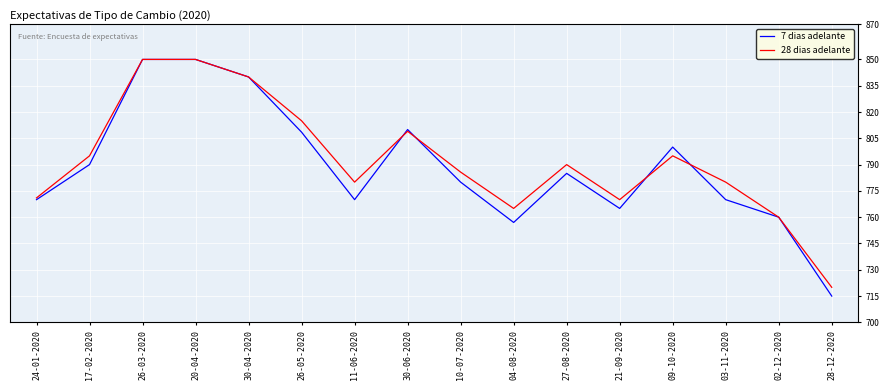

At 21-09-2020, list the series in order from smallest to largest.

7 dias adelante, 28 dias adelante